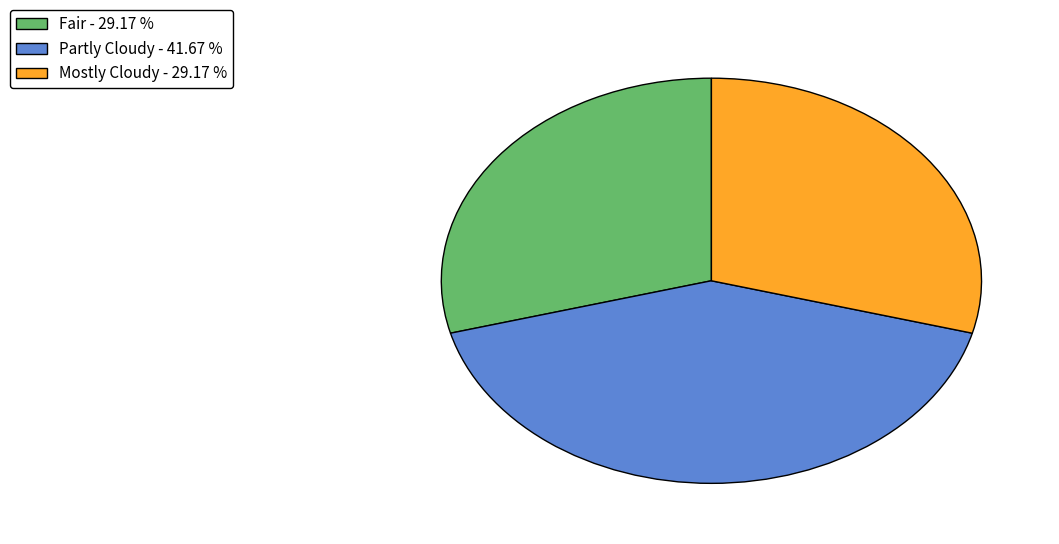

What is the ratio of the value at Partly Cloudy - 41.67 % to the value at Fair - 29.17 %?

1.4